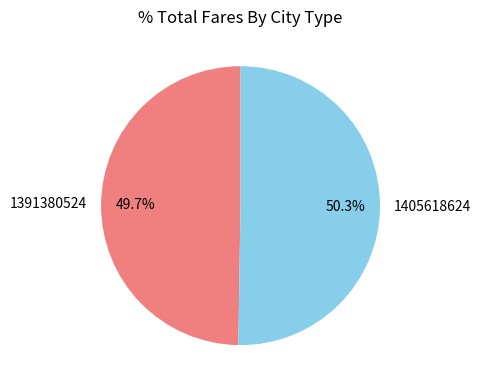

What percentage is the 1405618624 slice, to the nearest percent?

50%